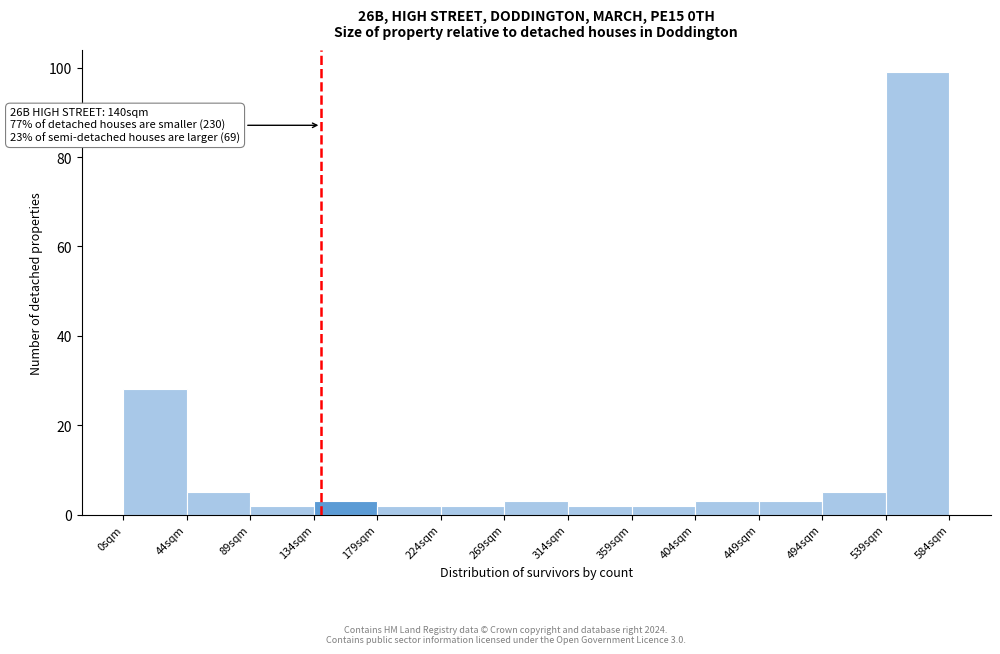

Which range on the x-axis has the tallest bar?

540 to 585